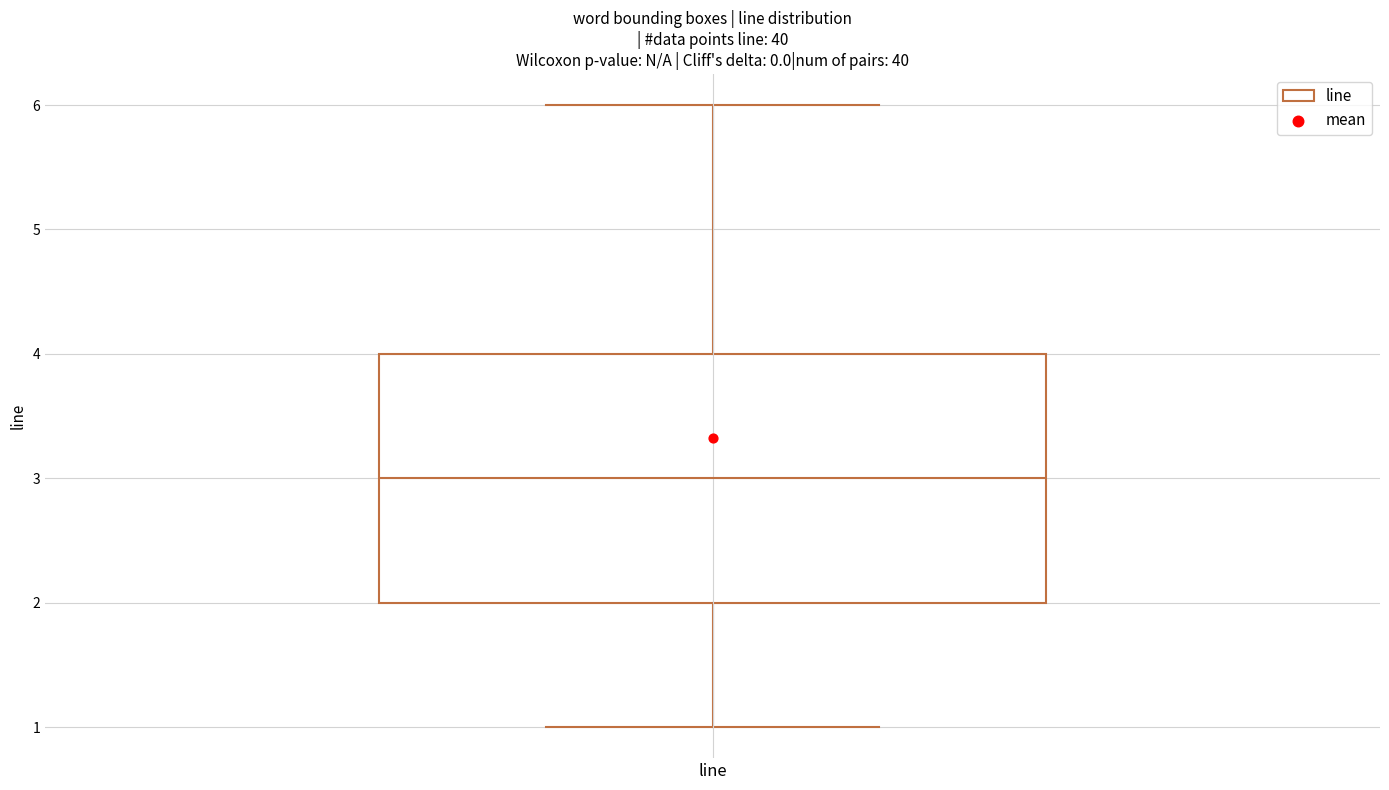

Transcribe this box plot: give where the median line is, the range the box spans, and where the two whiskers end, as read against the y-axis. The values are not printed on the chart, so give them approximately, as read against the axis.

median 3, box 2 to 4, whiskers 1 to 6